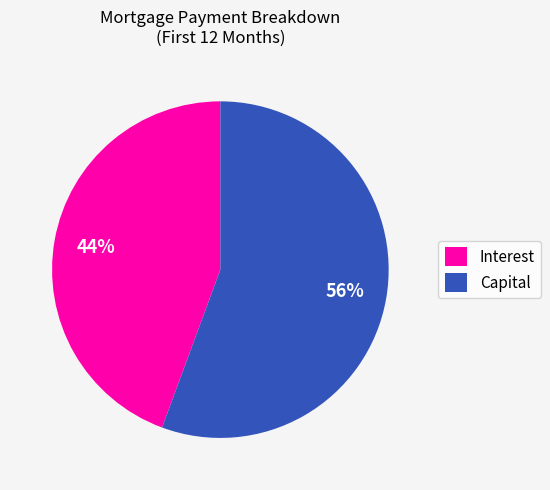

The Capital slice represents 46% of the pie. True or false?

False